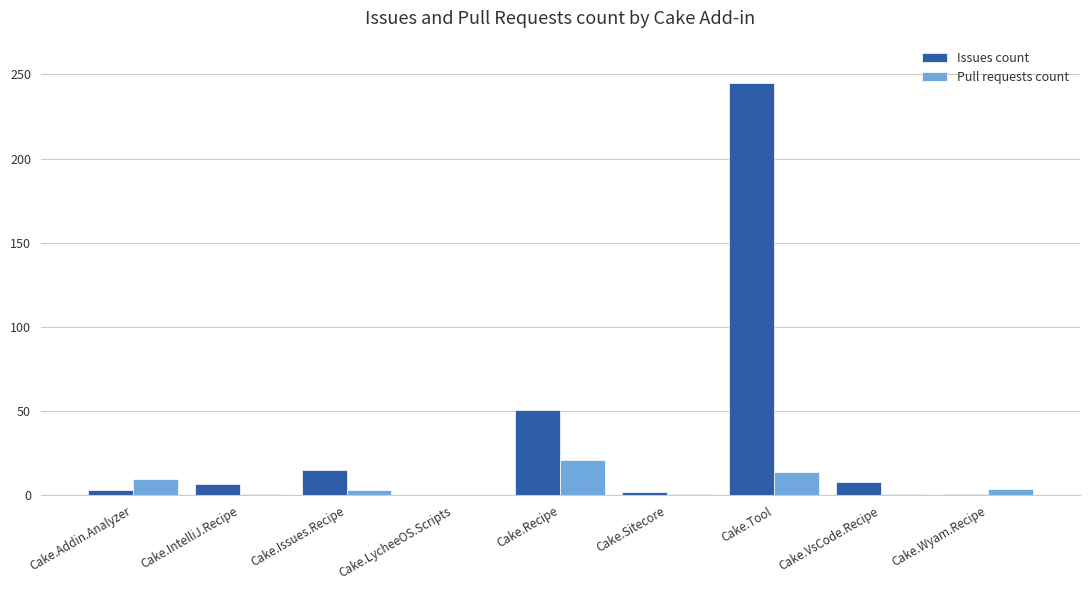

What is the approximate value of Issues count at Cake.Wyam.Recipe?

1